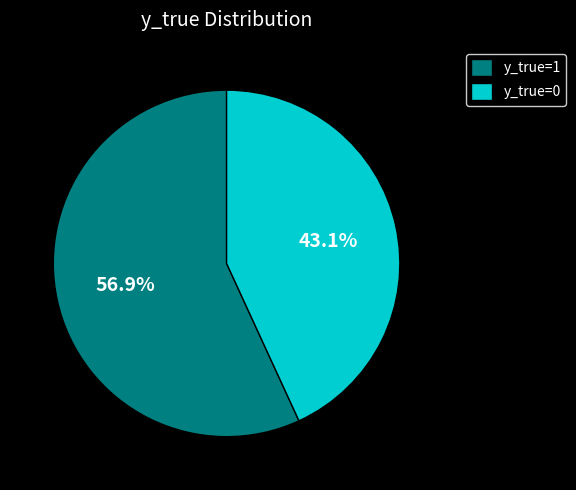

Count the number of slices in the pie.

2